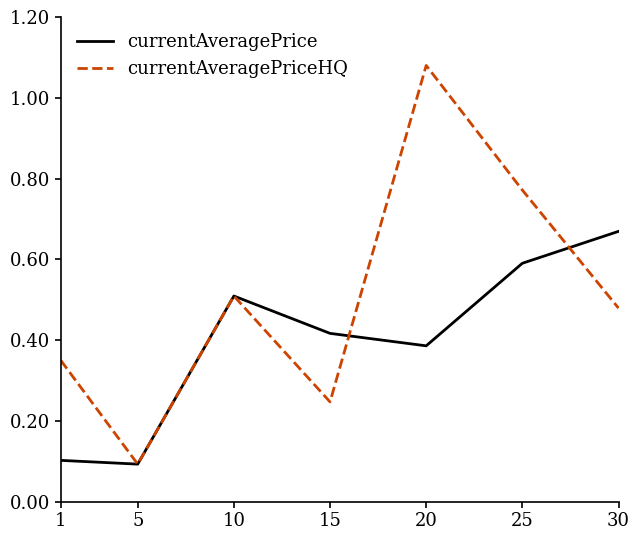

At which label does currentAveragePriceHQ reach its minimum?

5